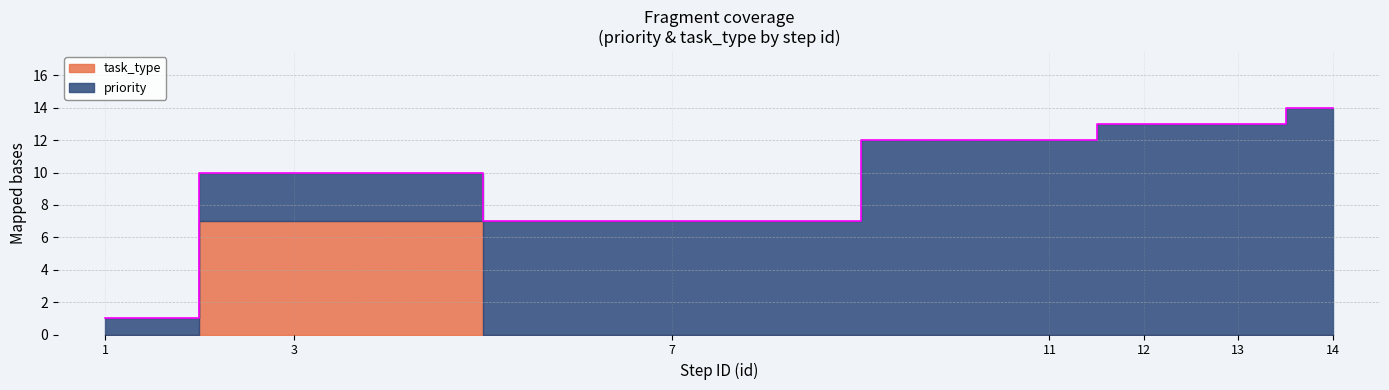

What is the difference between the priority values at 14 and 7?

7